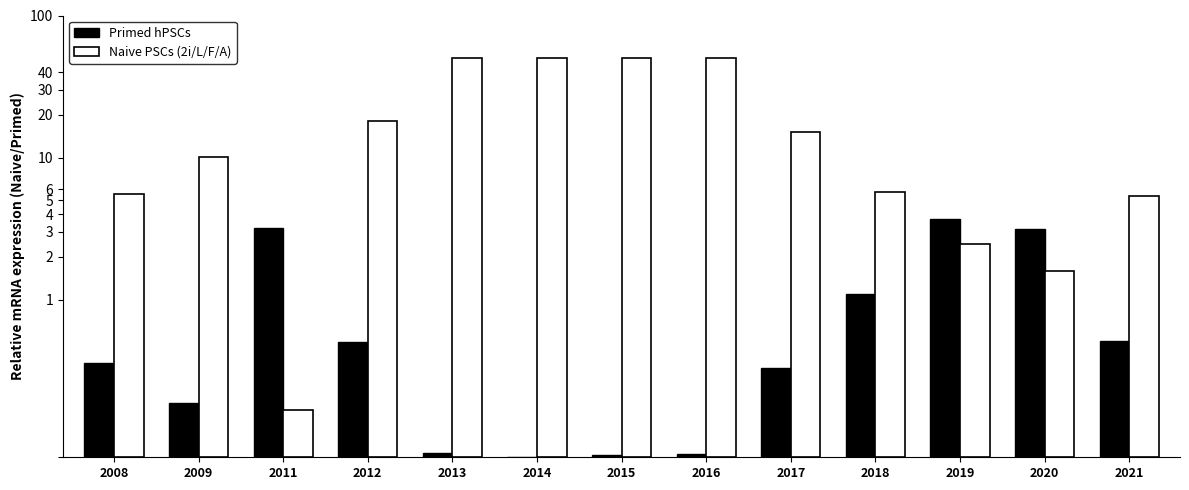

Rank the series by their maximum value, from lowest to highest.

Primed hPSCs, Naive PSCs (2i/L/F/A)